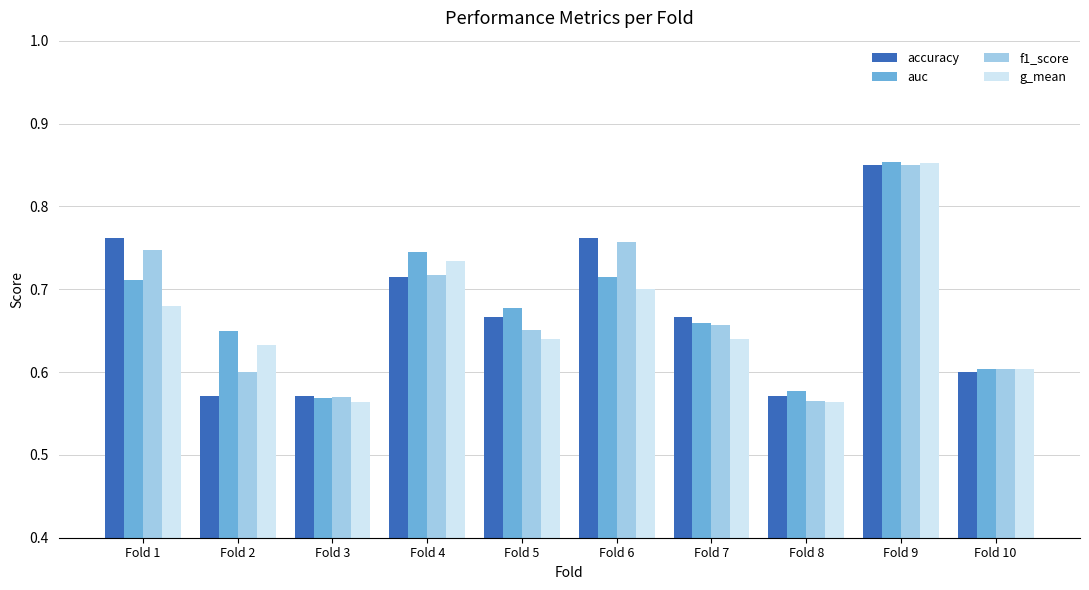

The f1_score series shows 0.6 at Fold 8. True or false?

True